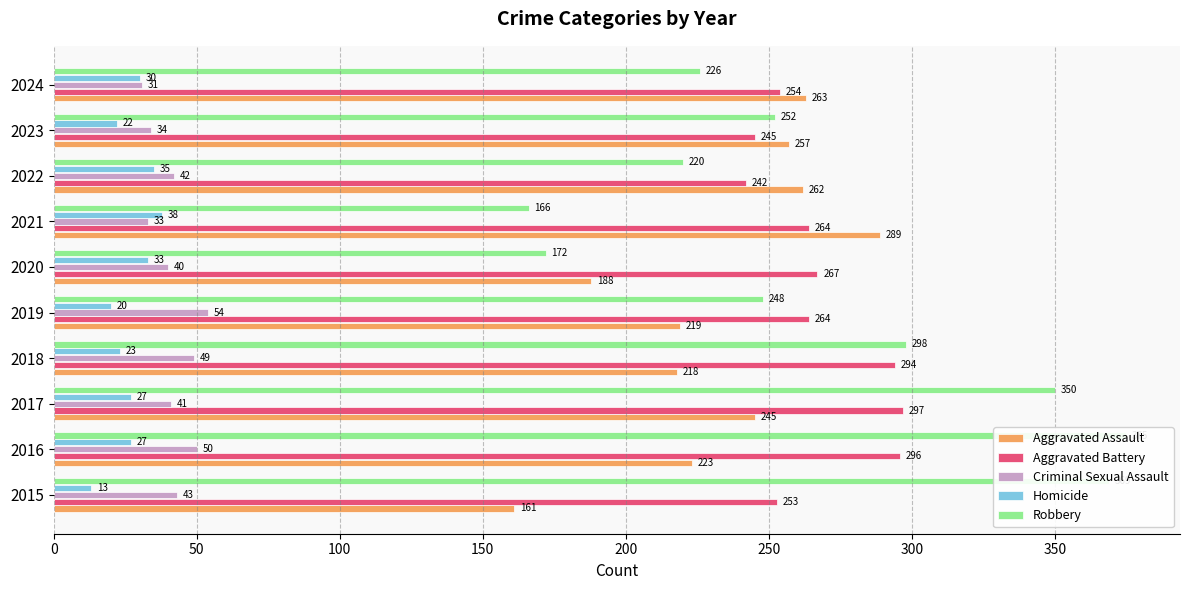

What is the value of the Homicide bar at the 1st from the left?

13